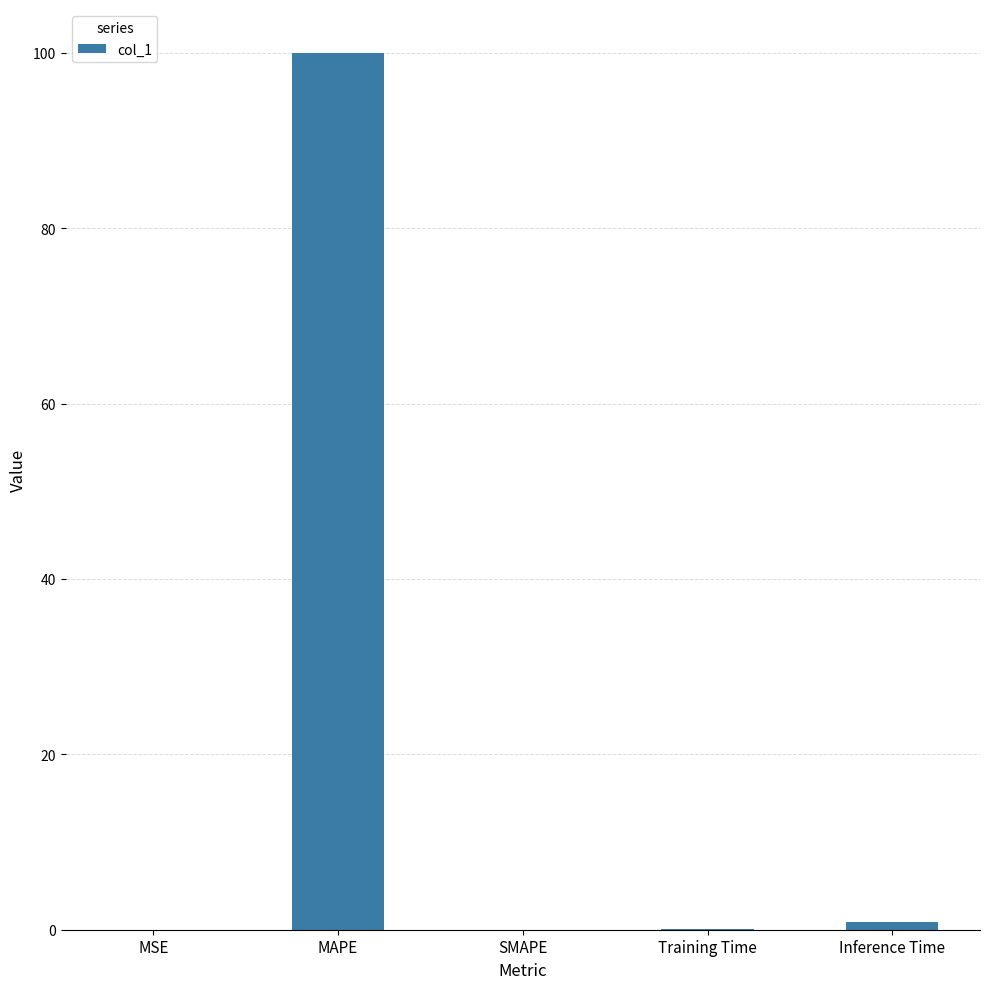

The value at MAPE is 177.1. True or false?

False